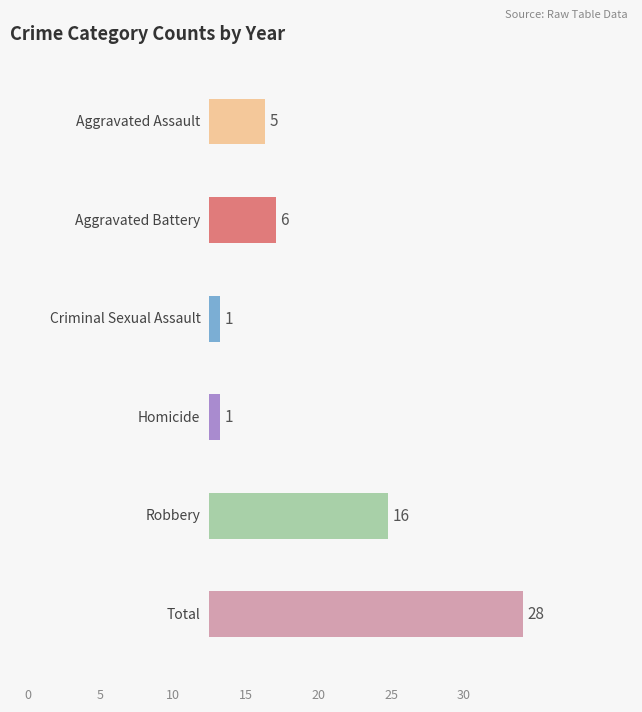

The value of 2017 at Homicide is 2. True or false?

False